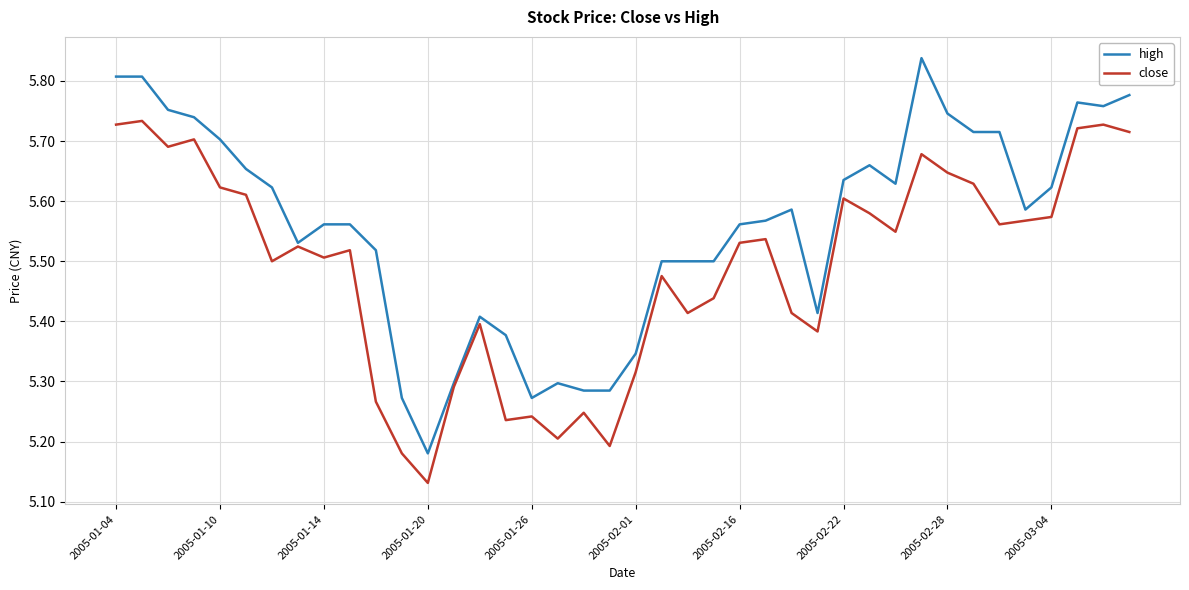

List the series in order of their peak value, highest first.

high, close